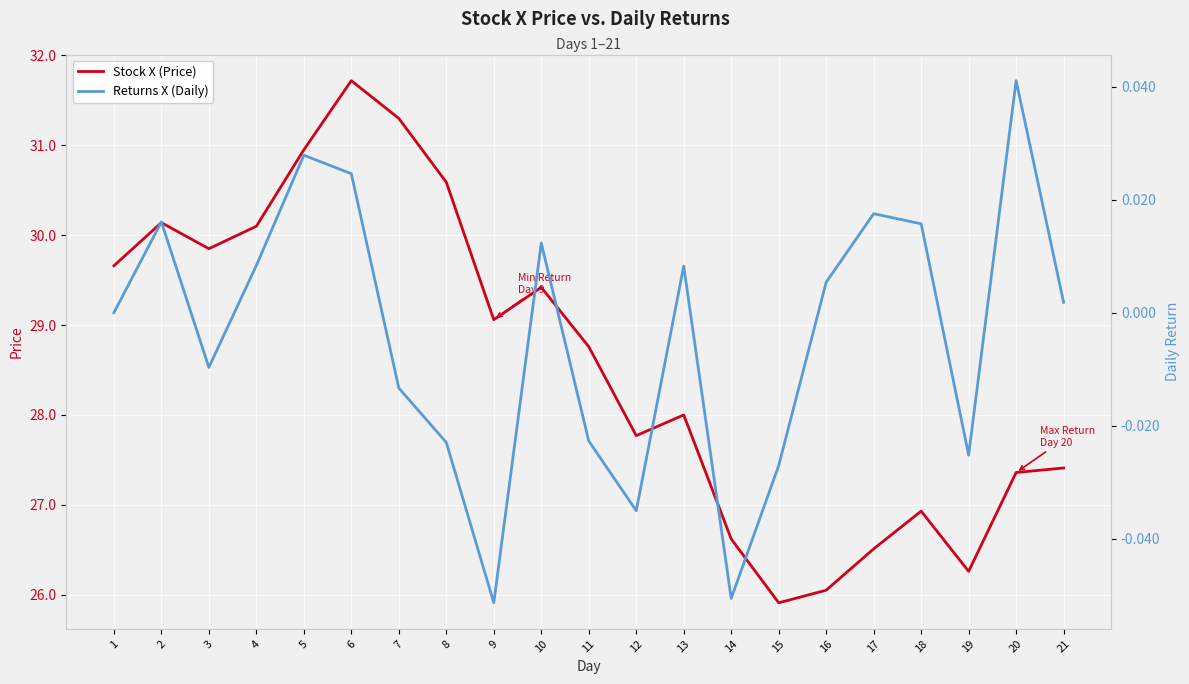

Between 13 and 8, which is larger?

8